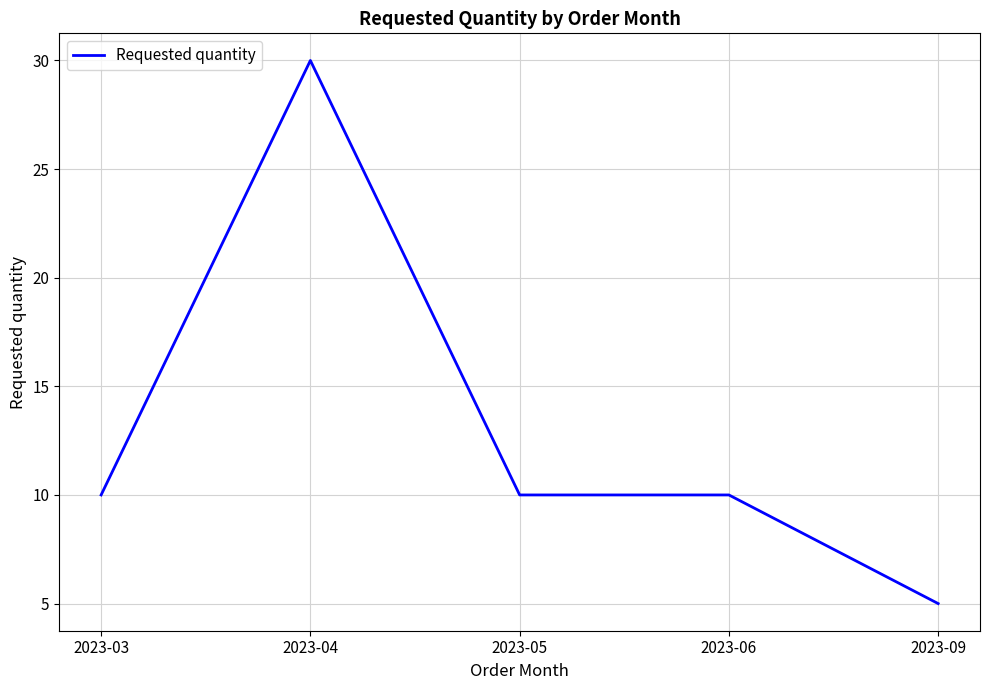

True or false: the data has more than 0 interior local peaks.

True